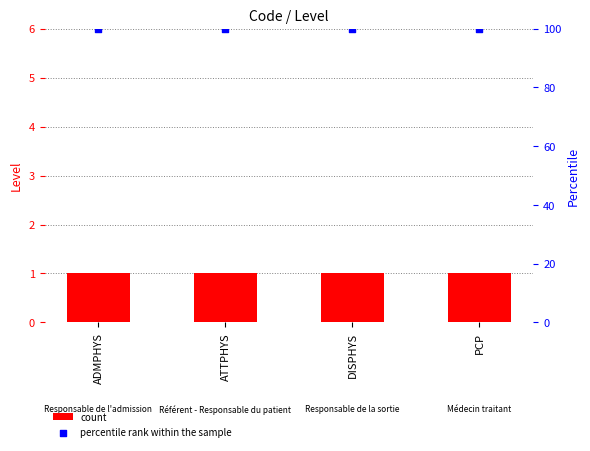

At which category is the sum across all series the highest?

ADMPHYS